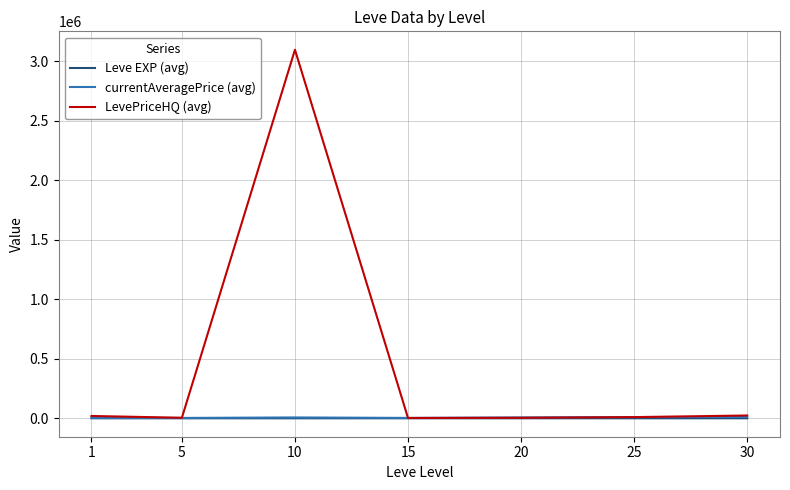

At which label is LevePriceHQ (avg) closest to 1549721?

30